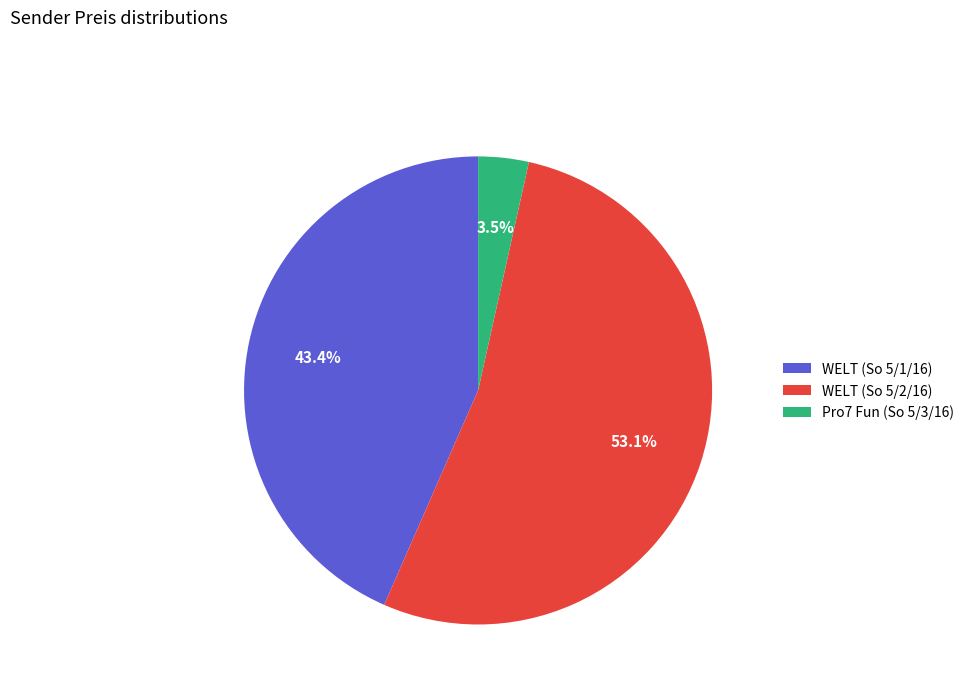

How many slices are in this pie chart?

3